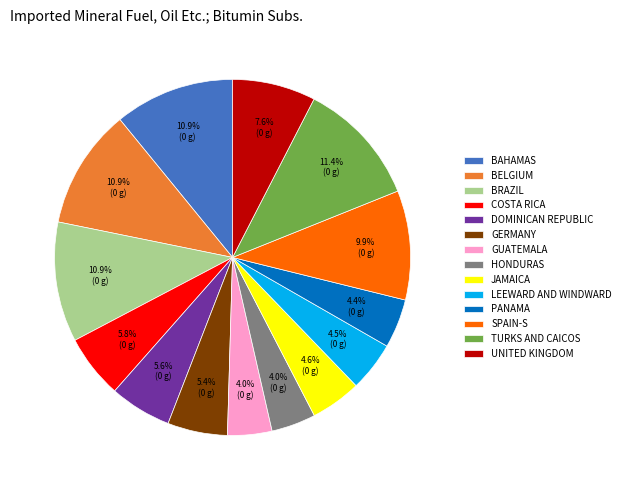

To the nearest percent, what is the difference between the largest and smallest slice percentages?

7%